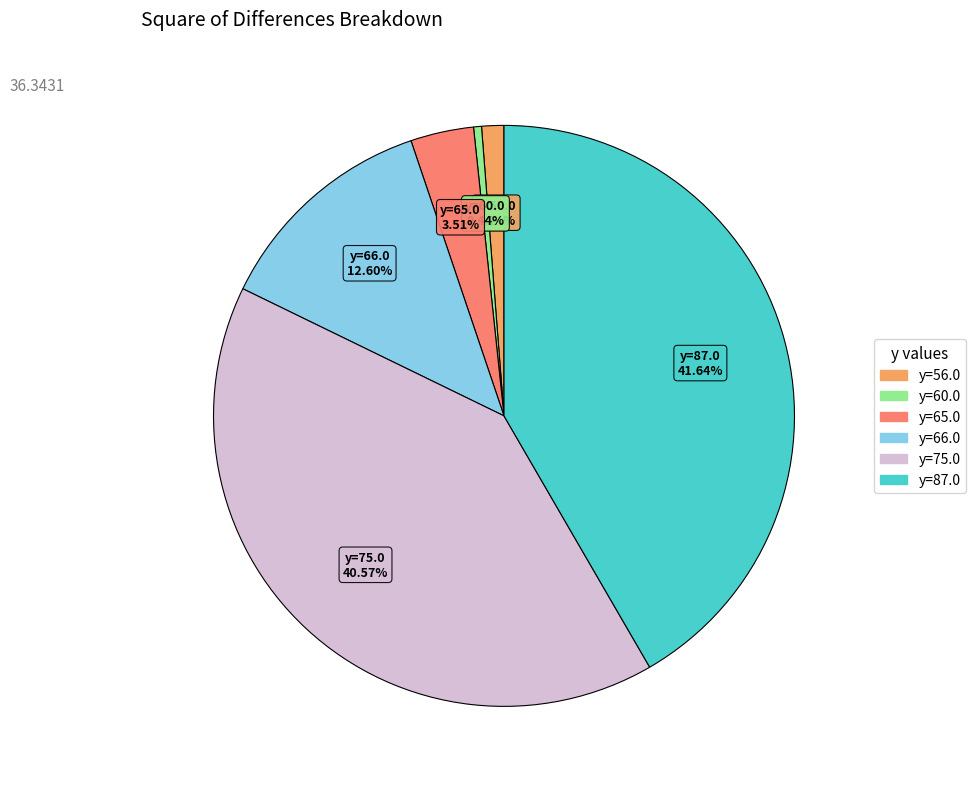

Does any single category account for the majority?

No